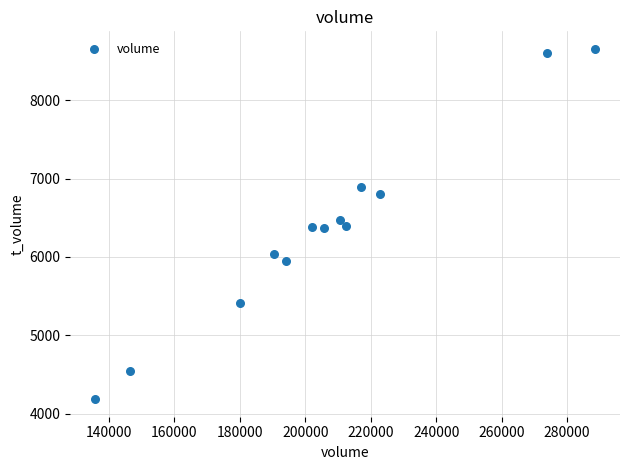

What is the range of X values (max minus min)?

152762